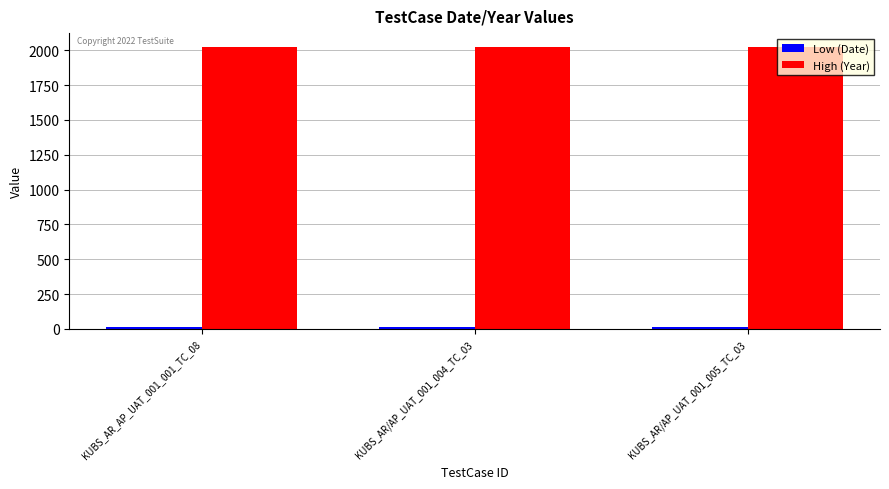

Are the bars grouped side by side (vs. stacked)?

Yes